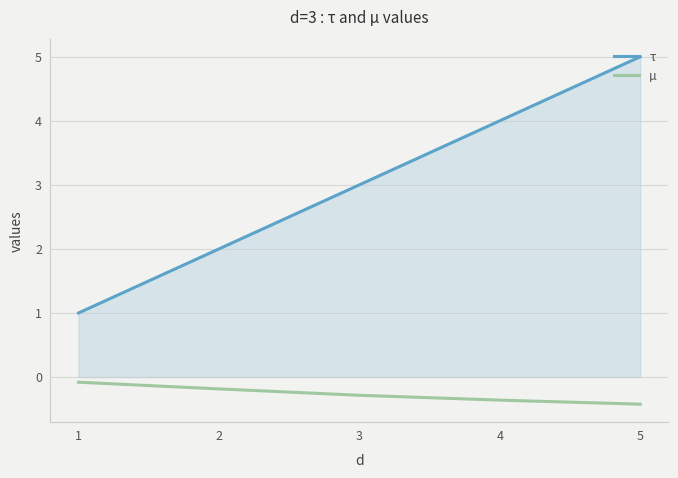

Which series has the largest total across all categories?

τ